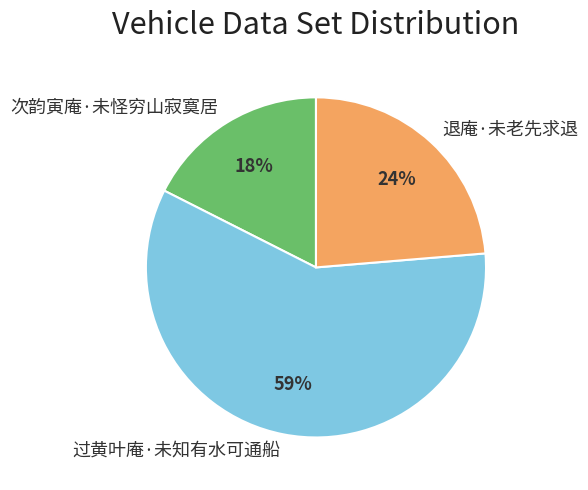

Rank the categories by value from highest to lowest.

过黄叶庵·未知有水可通船, 退庵·未老先求退, 次韵寅庵·未怪穷山寂寞居